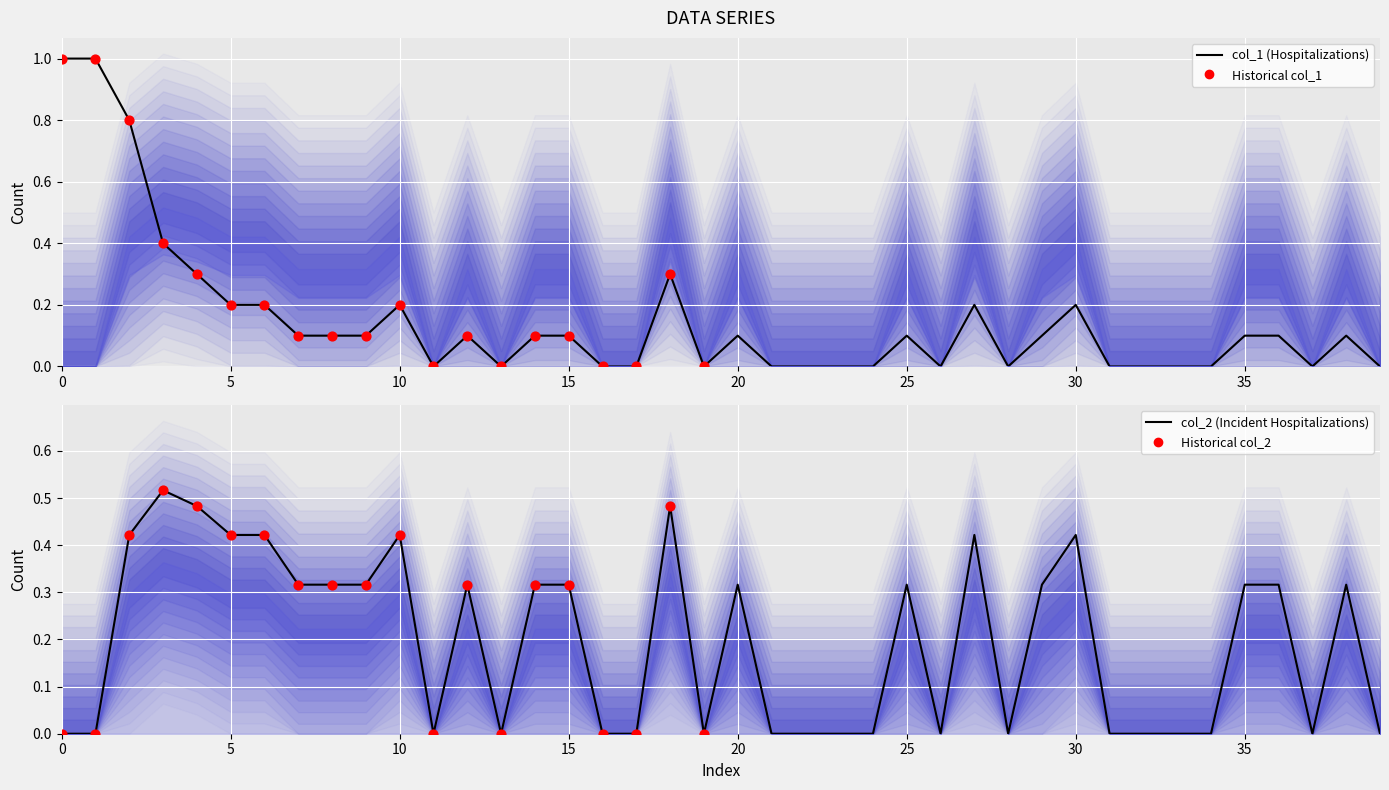

Which series reaches the maximum Y coordinate?

col_1